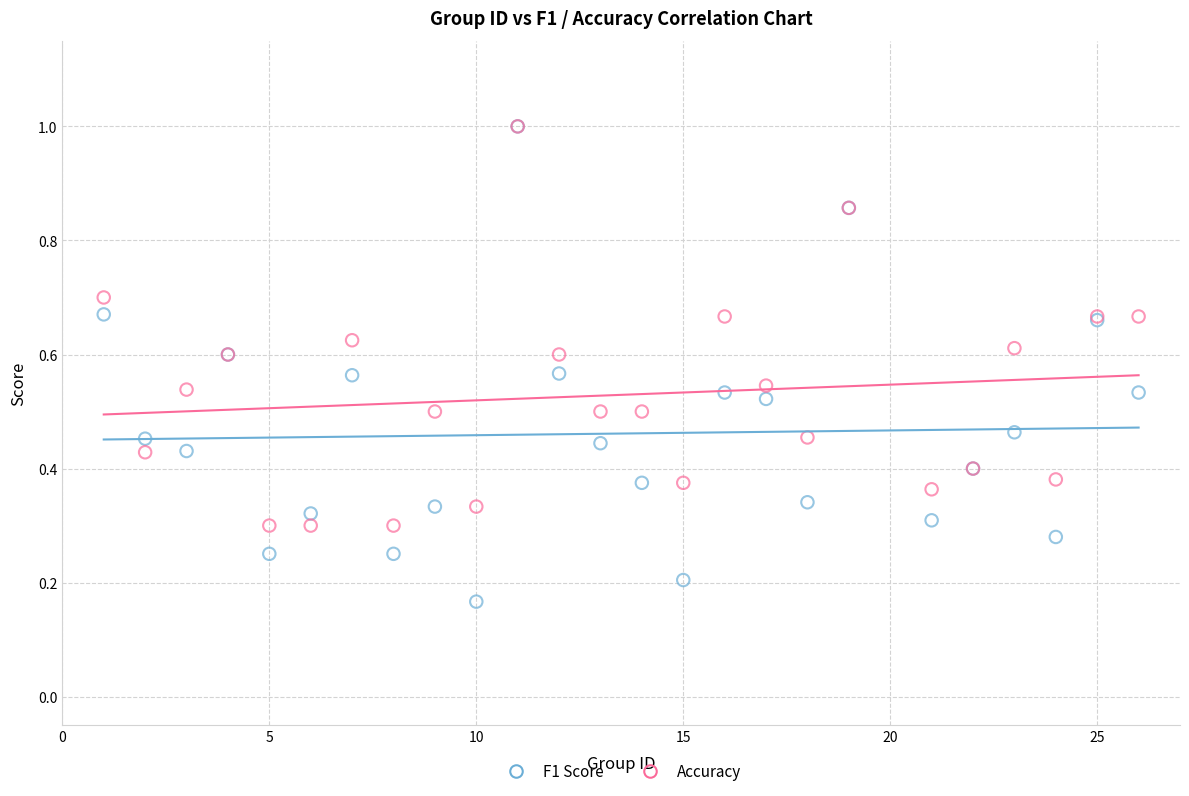

What are all the series names shown in the legend?

F1 Score, Accuracy